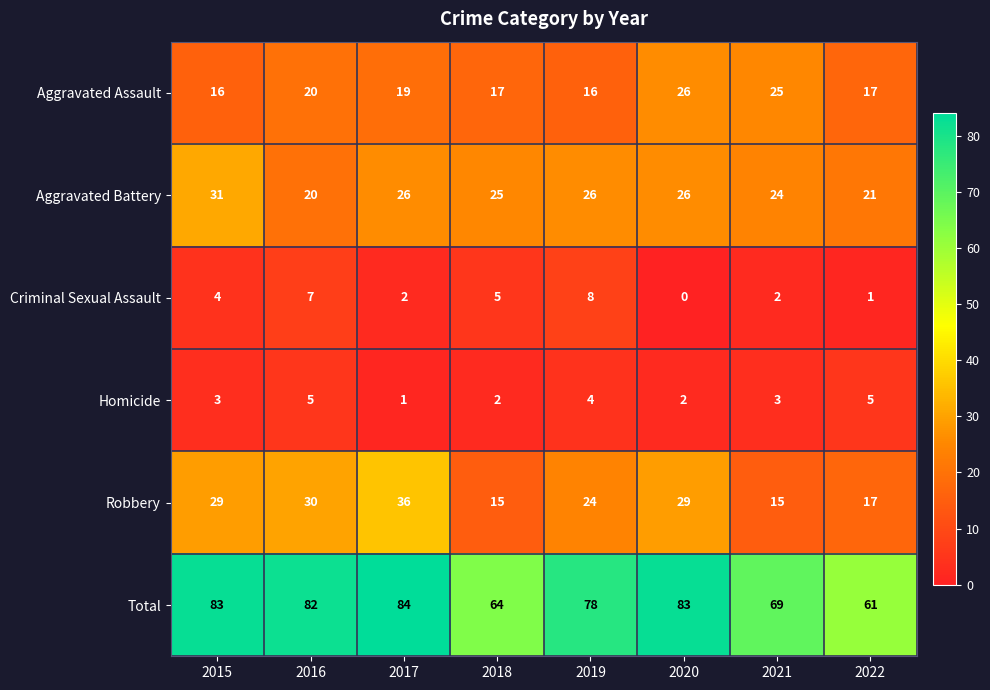

List the series in order of their peak value, lowest first.

Homicide, Criminal Sexual Assault, Aggravated Assault, Aggravated Battery, Robbery, Total